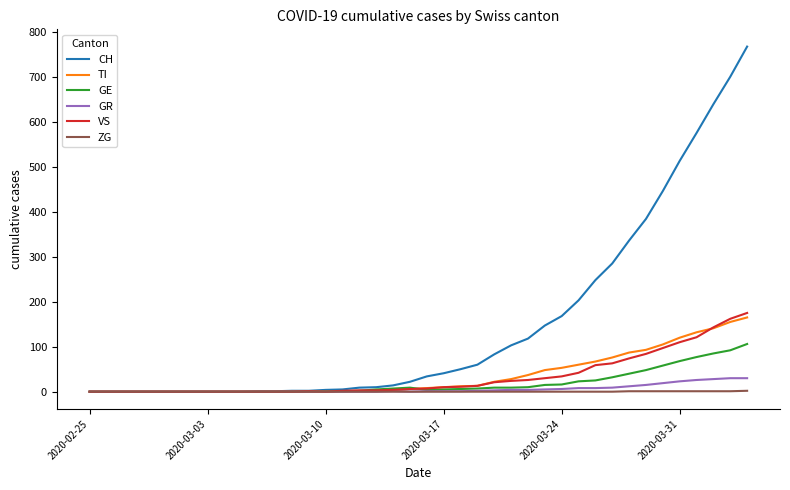

Which series has the largest total across all categories?

CH